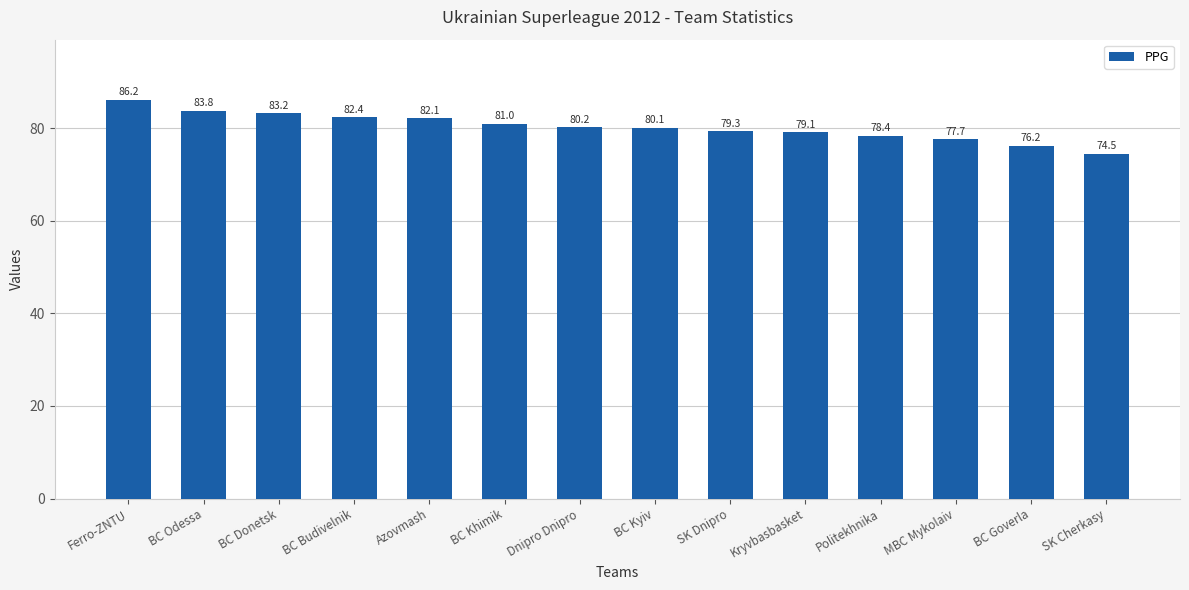

Reading left to right, extract all data points from this chart.

86.2	83.8	83.2	82.4	82.1	81.0	80.2	80.1	79.3	79.1	78.4	77.7	76.2	74.5